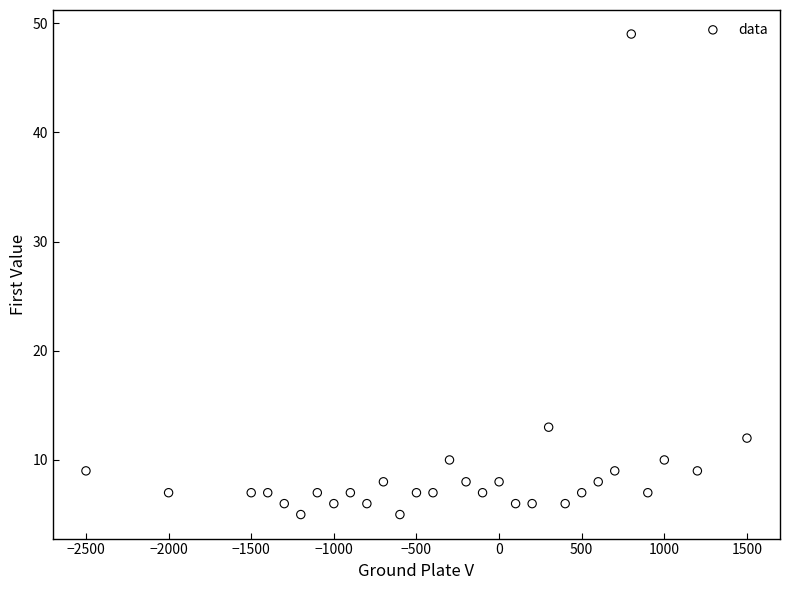

What Y value in the scatter plot is closest to 27?

13